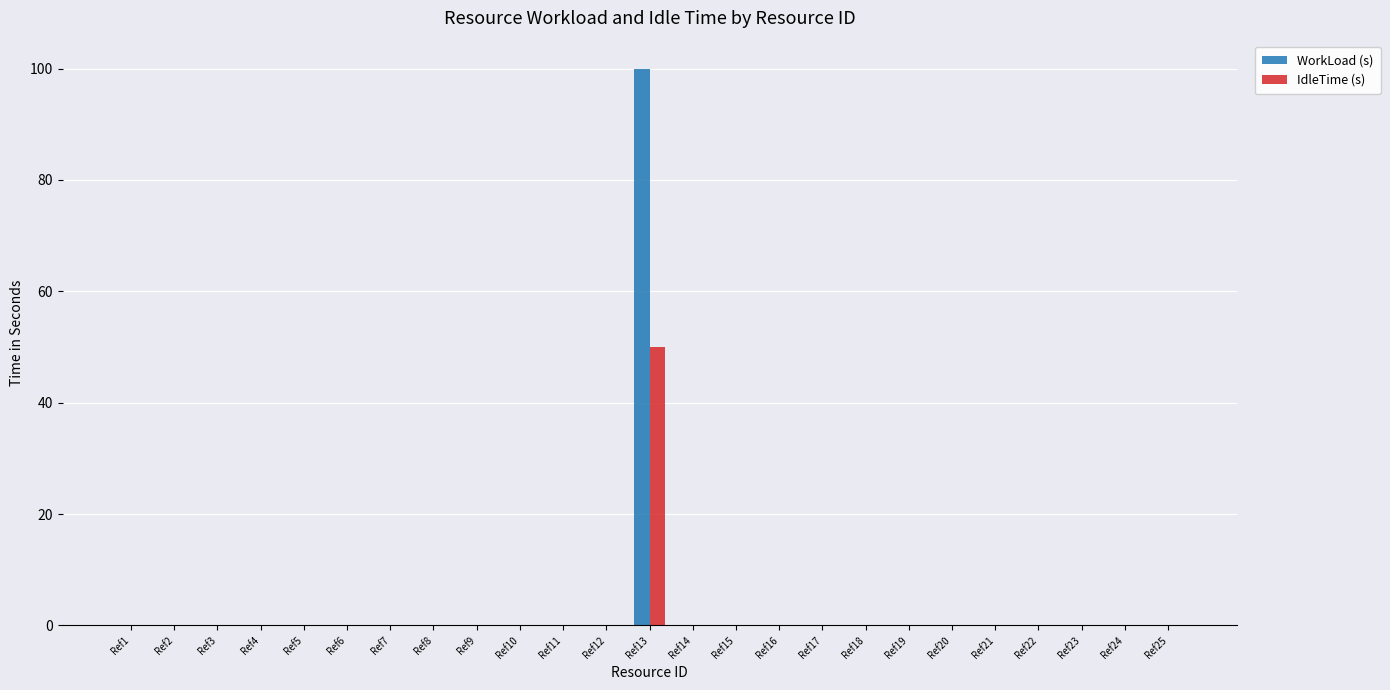

The IdleTime (s) series shows 31 at Ref7. True or false?

False